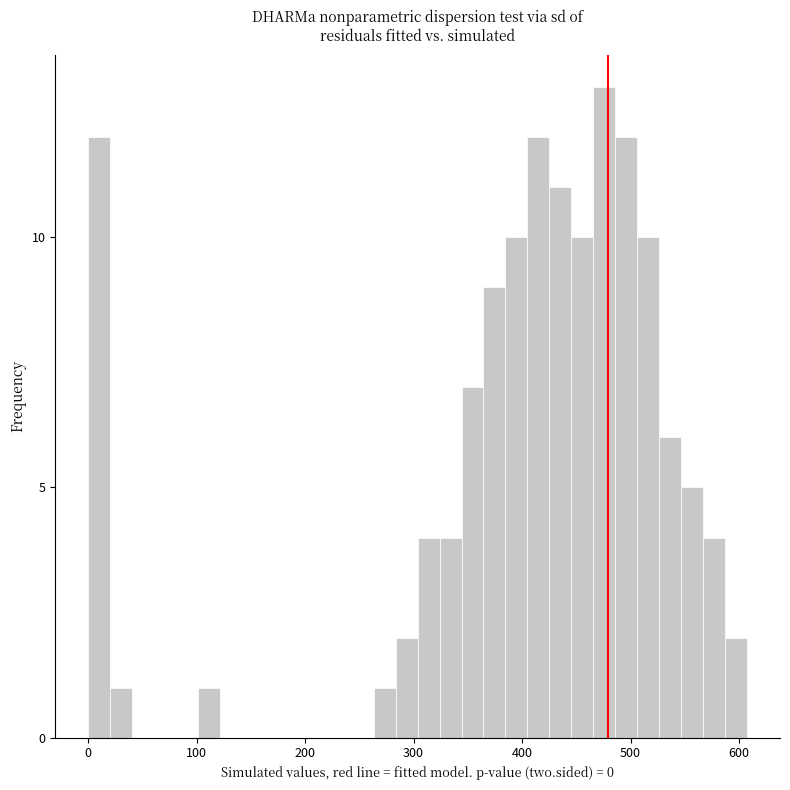

Read against the x-axis, roughly where is the centre of the tallest bar?

480